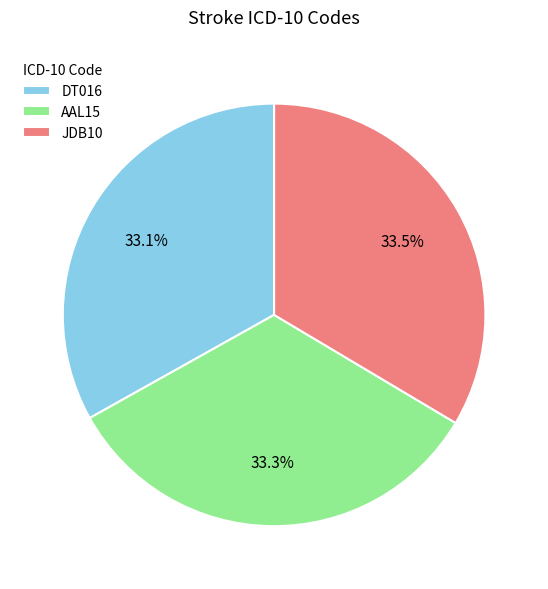

Does any single category account for the majority?

No